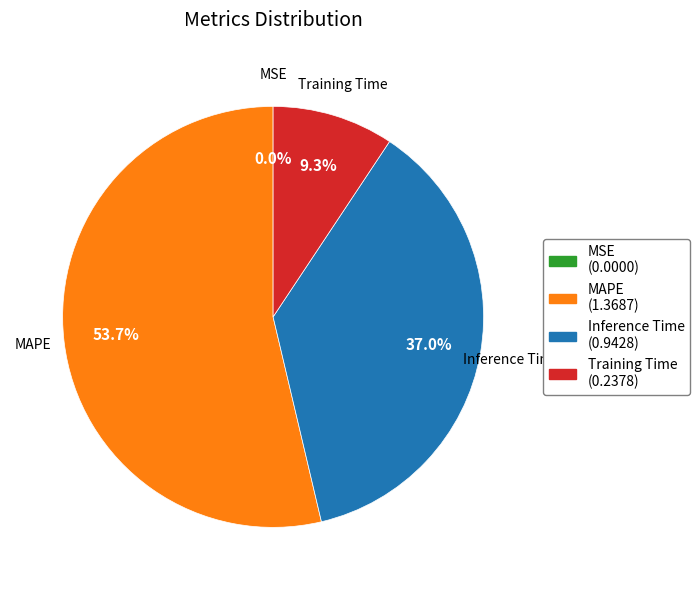

Is it true that Training Time is 9% of the pie?

True